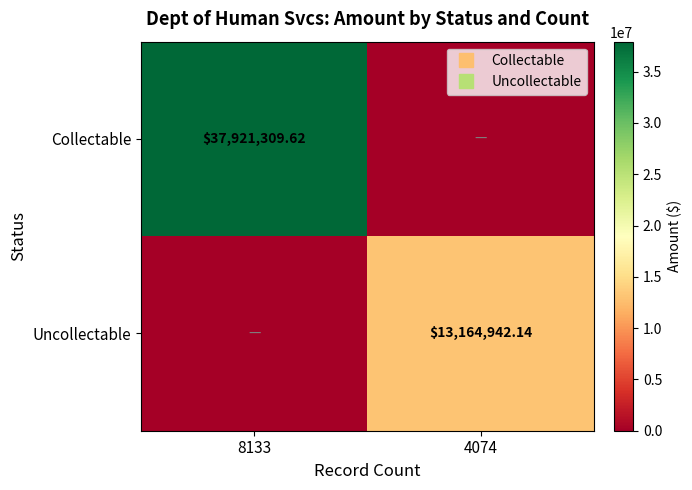

At how many categories does at least one series exceed 22769263?

1